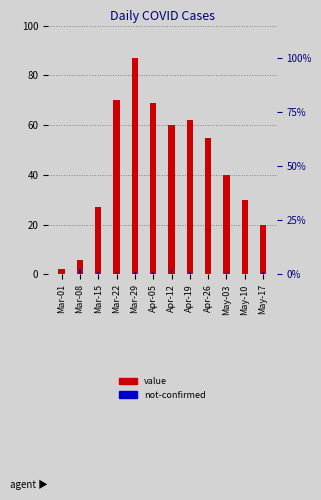

At which category is the sum across all series the highest?

Mar-29